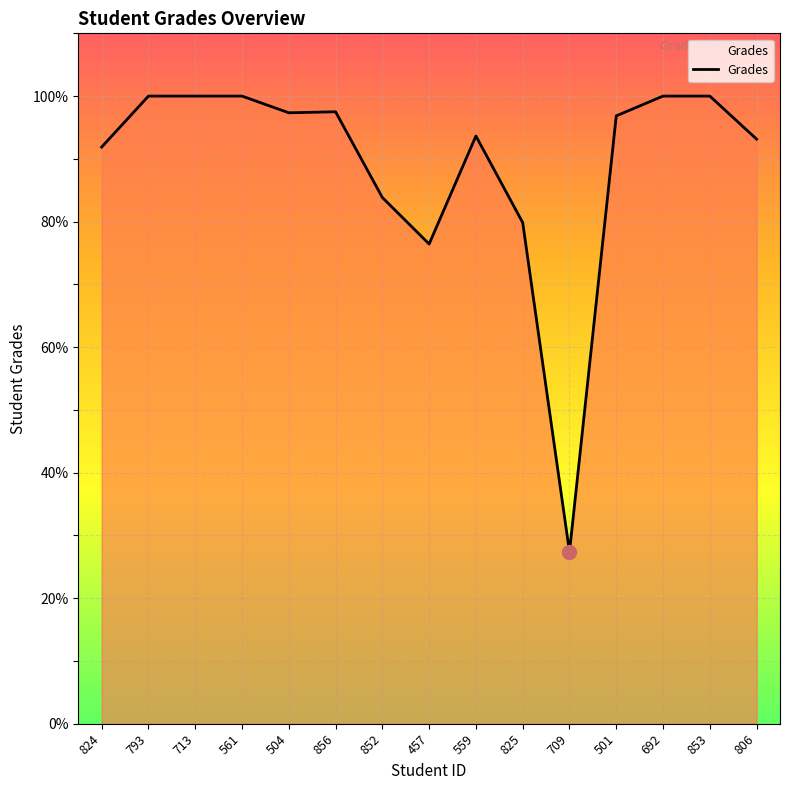

What value does the data have at 852?

83.8